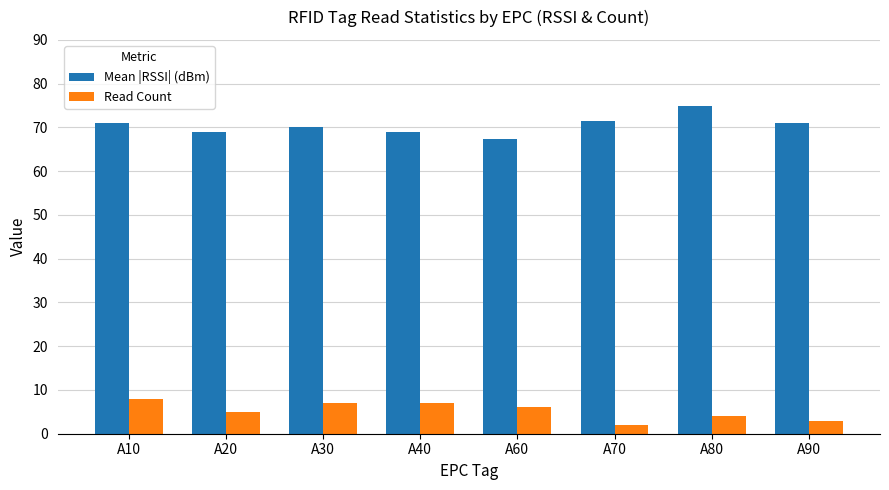

Reading right to left, list all the values displayed in this chart.

Mean |RSSI| (dBm): 71.0	75.0	71.5	67.3	69.0	70.2	69.0	71.0
Read Count: 3.0	4.0	2.0	6.0	7.0	7.0	5.0	8.0